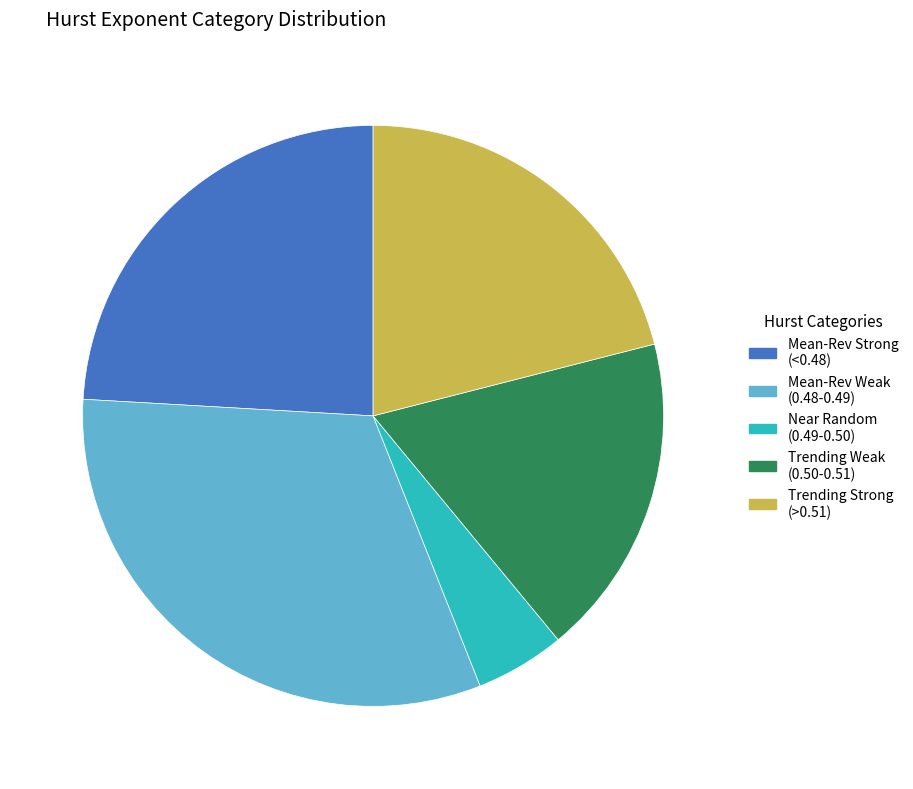

Is there any slice that represents more than half of the pie?

No